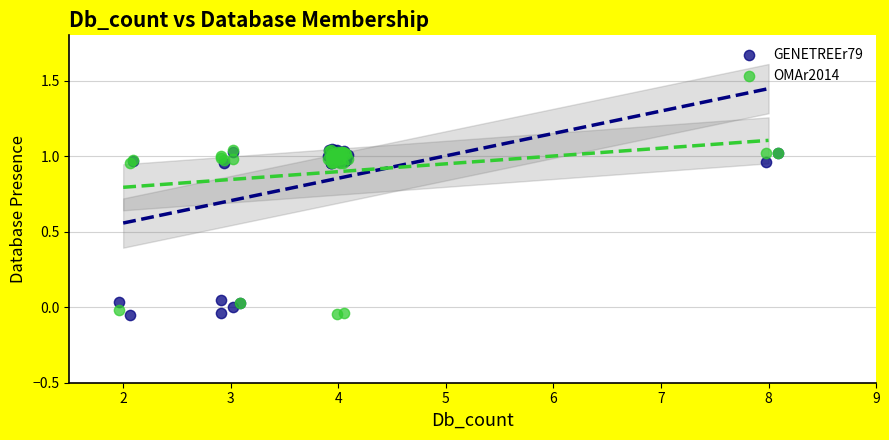

What are all the series names shown in the legend?

GENETREEr79, OMAr2014